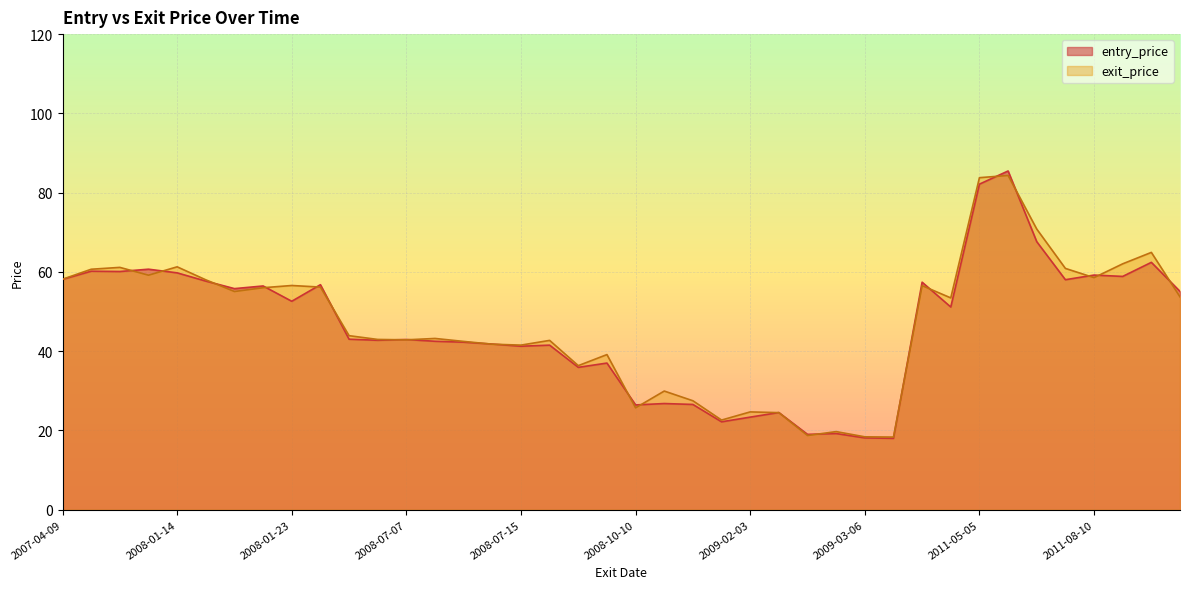

Is it true that entry_price equals 151.4 at 2011-05-06?

False